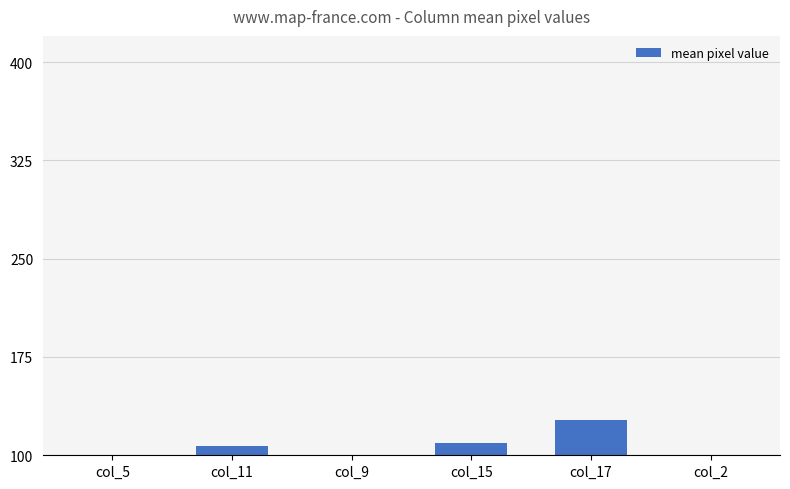

What is the average value?

97.6